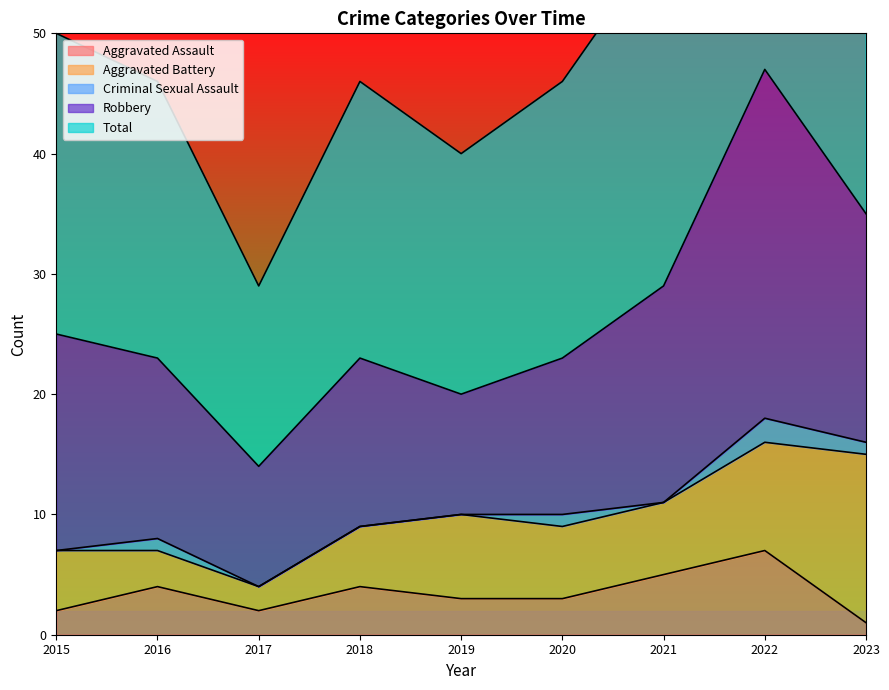

Which series has the largest range (max minus min)?

Total